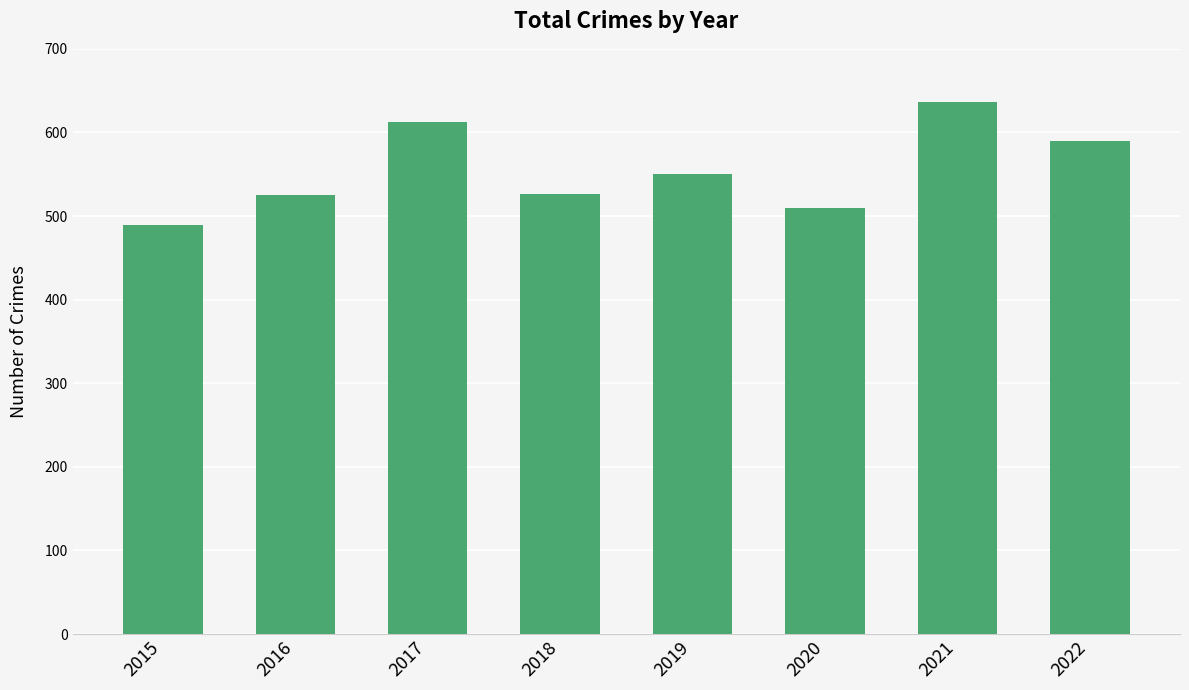

The value at 2021 is 636. True or false?

True